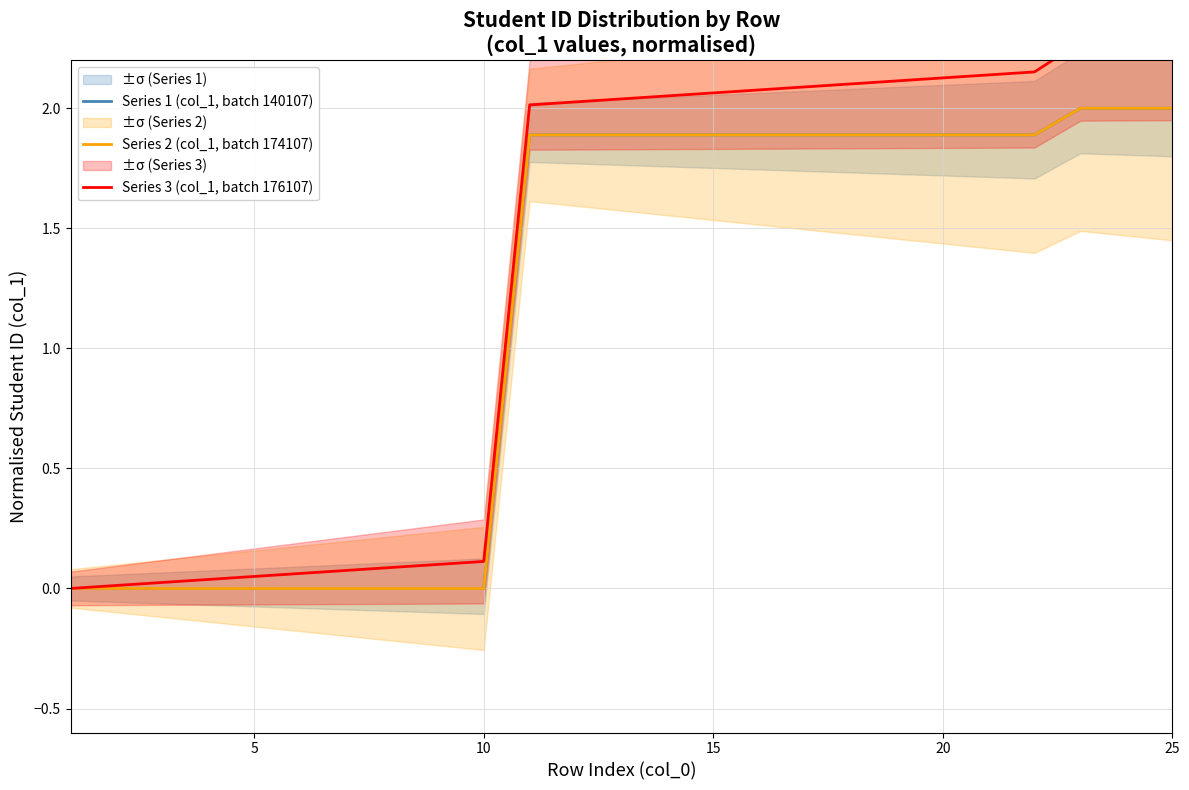

What is the difference between the second highest and second lowest values in the Series 3 (col_1, batch 176107) series?

2.3